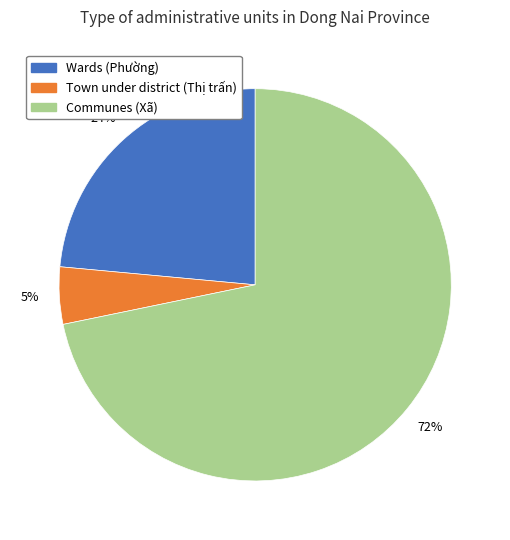

What is the largest slice in the pie chart?

Communes (Xã)